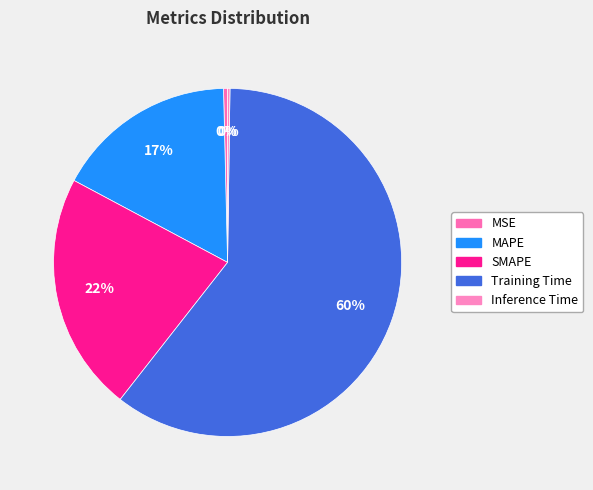

What percentage is the MAPE slice, to the nearest percent?

17%